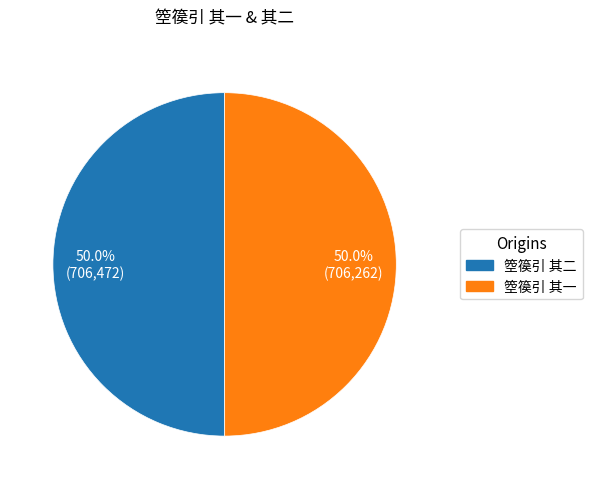

Approximately how many times larger is the value at 箜篌引 其二 compared to 箜篌引 其一?

1.0